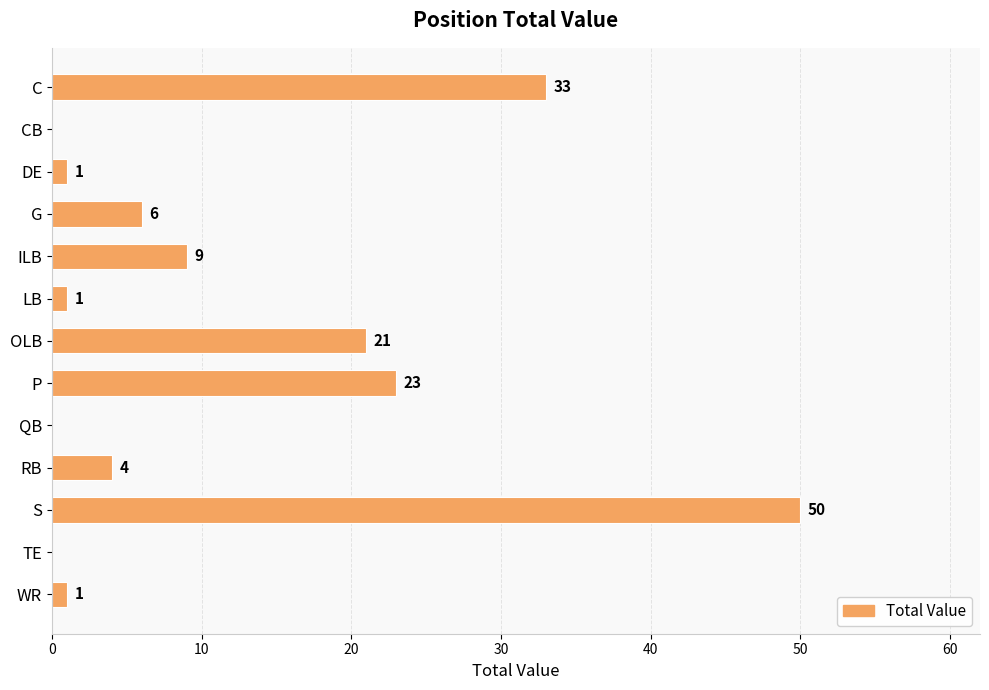

Where is the data nearest to the value 25?

P